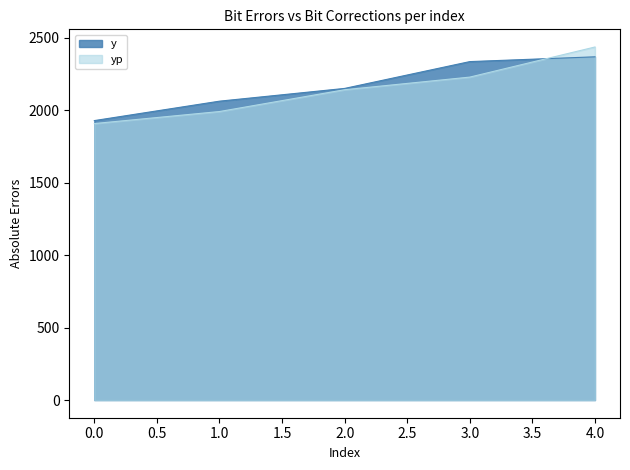

How many intersections are there between y and yp?

1